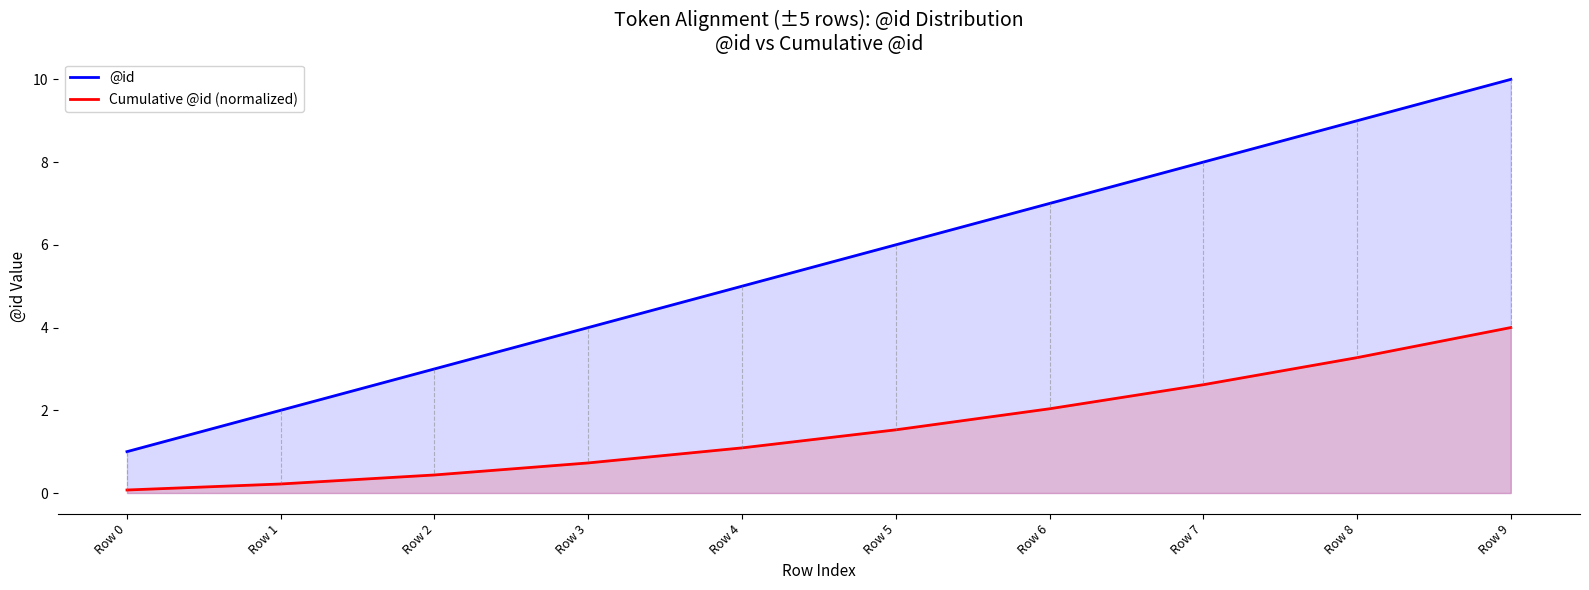

The @id series shows 4.8 at Row 6. True or false?

False